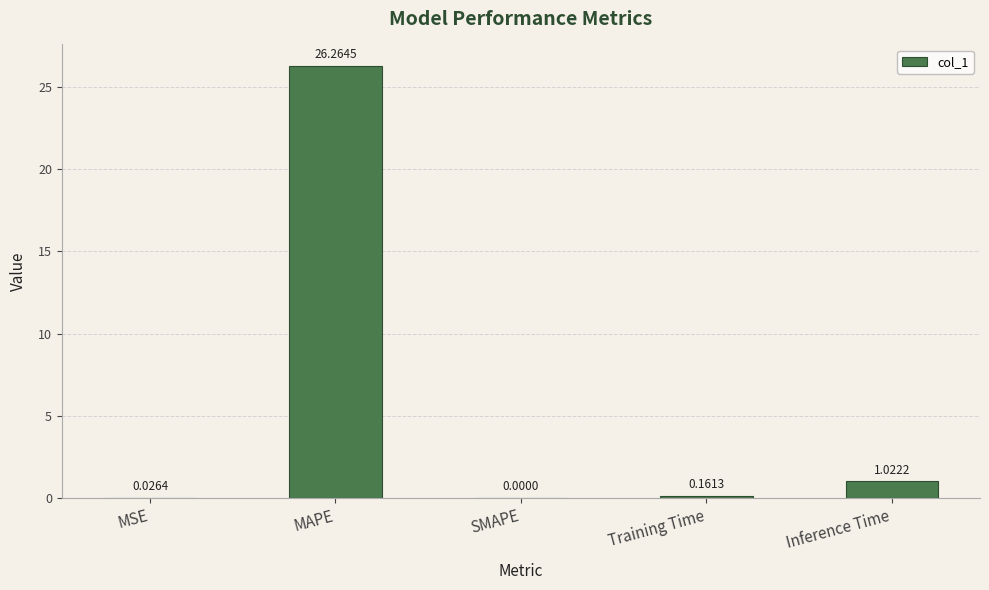

Where is the data nearest to the value 13?

Inference Time